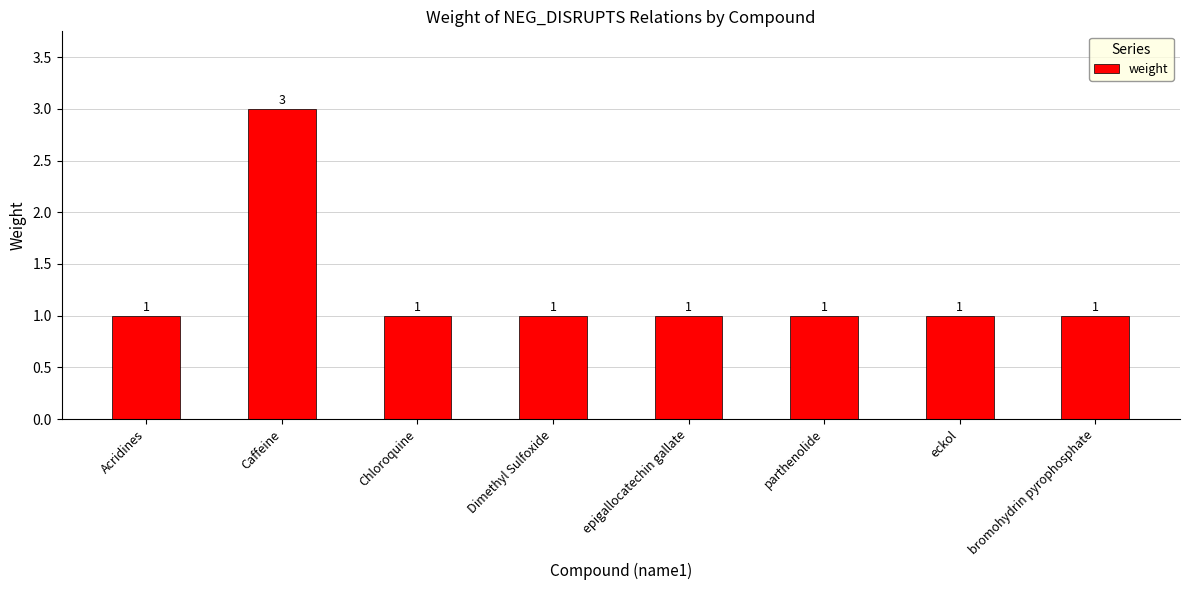

What is the sum of all values?

10